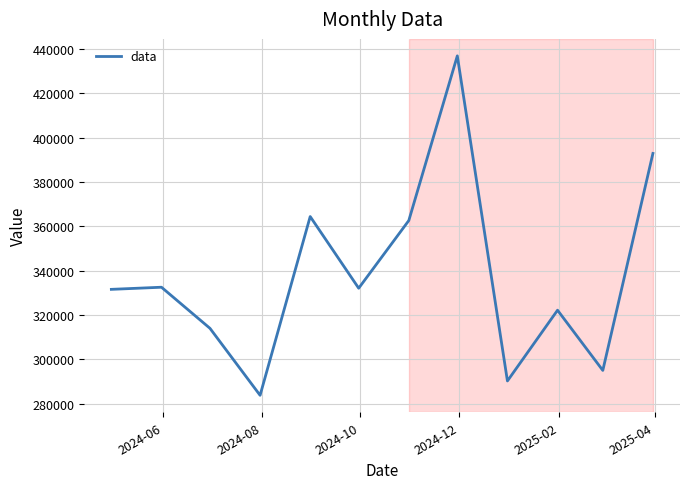

What is the minimum value shown in the chart?

283718.0